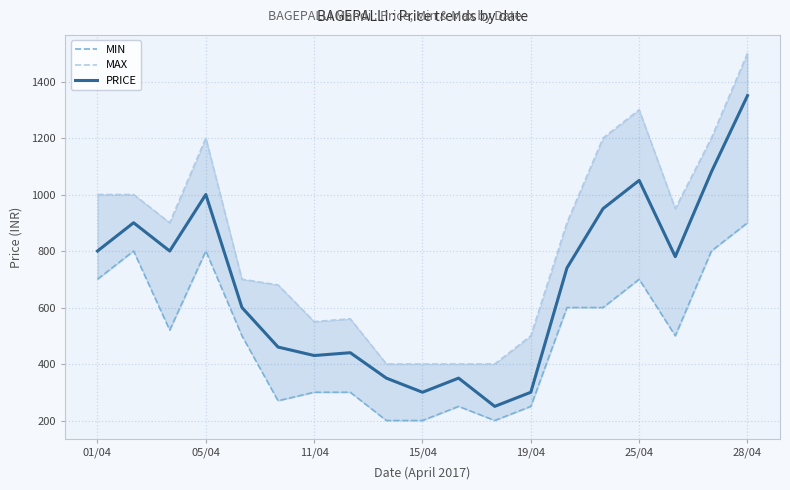

Read the PRICE value at 8, to the nearest 100.

400